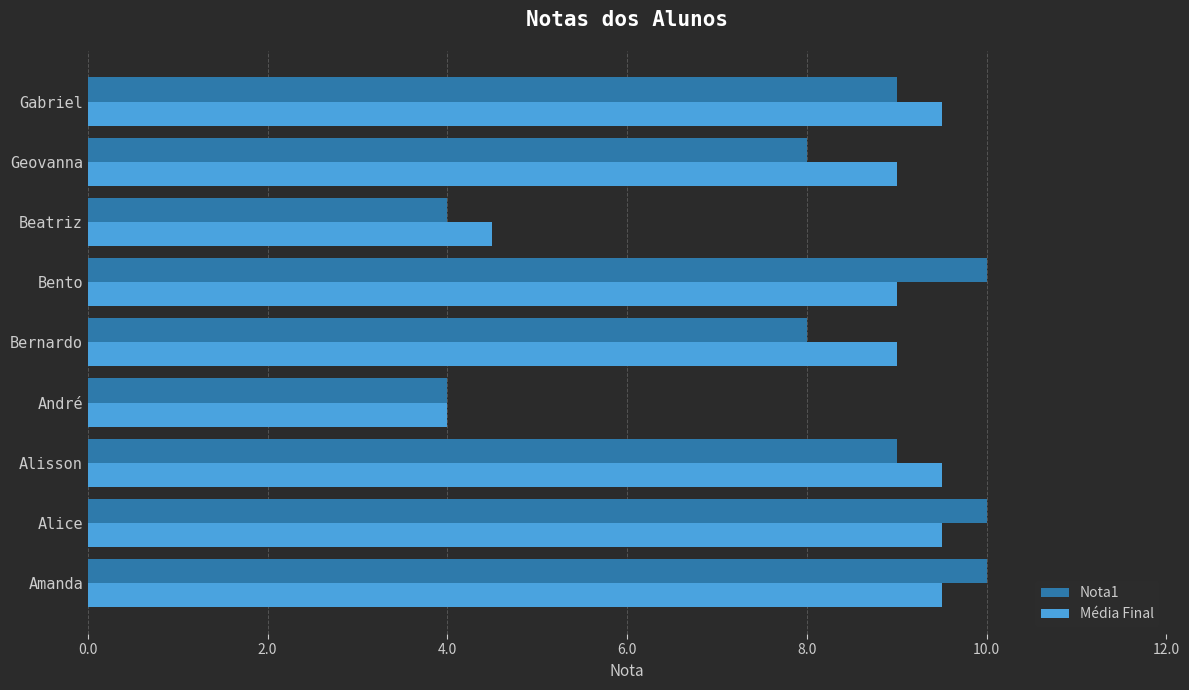

What is the difference between the maximum and minimum values in the Nota1 series?

6.0